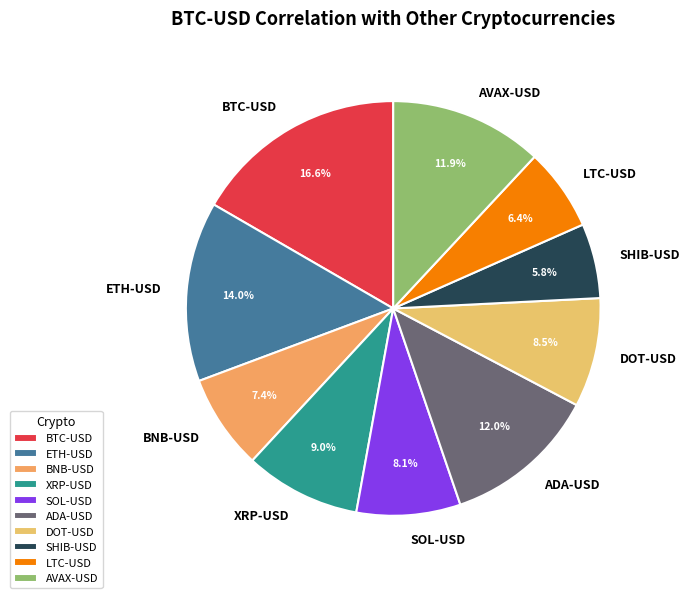

Which slice is the largest?

BTC-USD